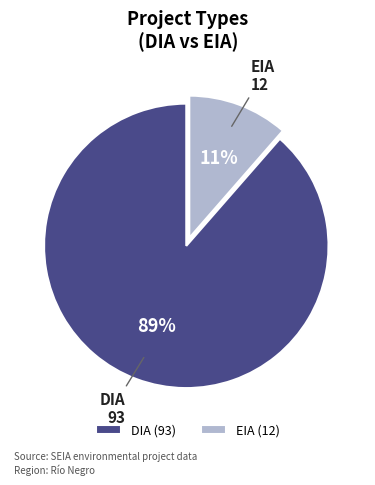

Which category accounts for the majority?

DIA